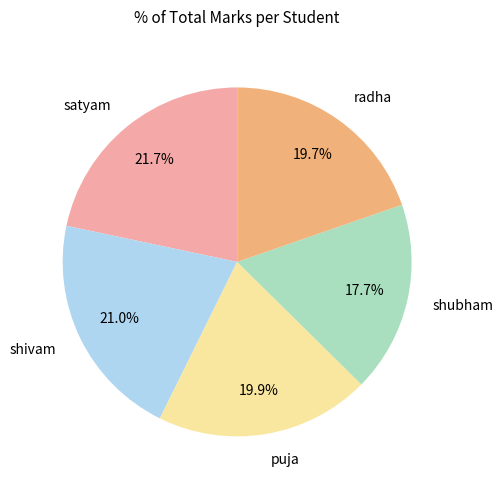

Which has a higher value, shubham or shivam?

shivam